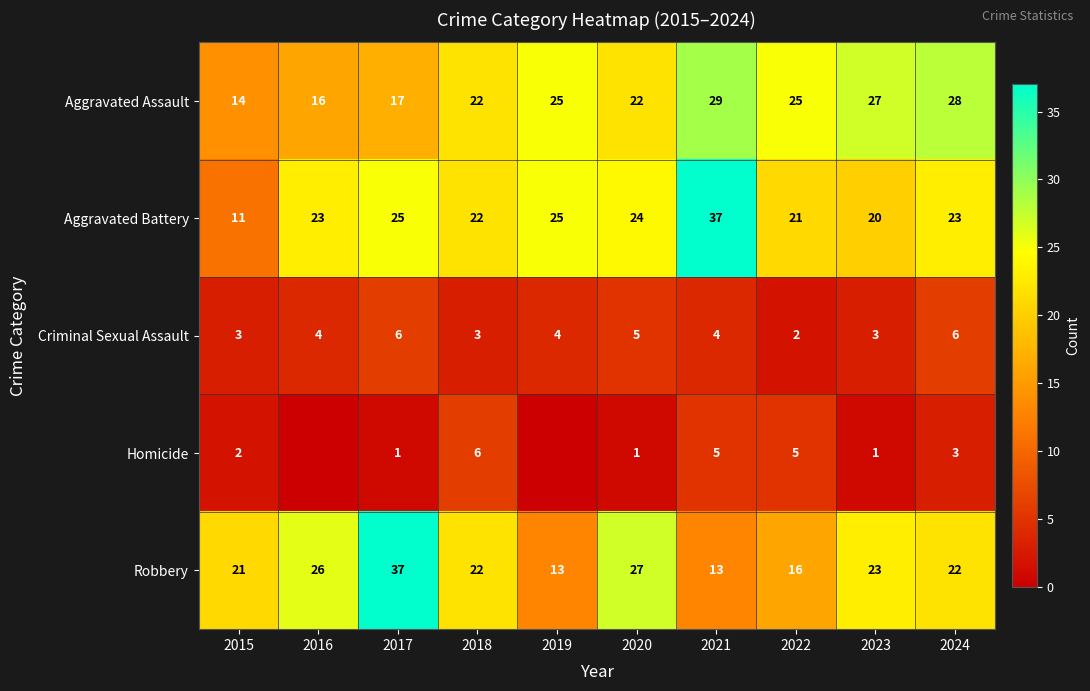

What is the difference between the maximum and minimum values in the Aggravated Assault series?

15